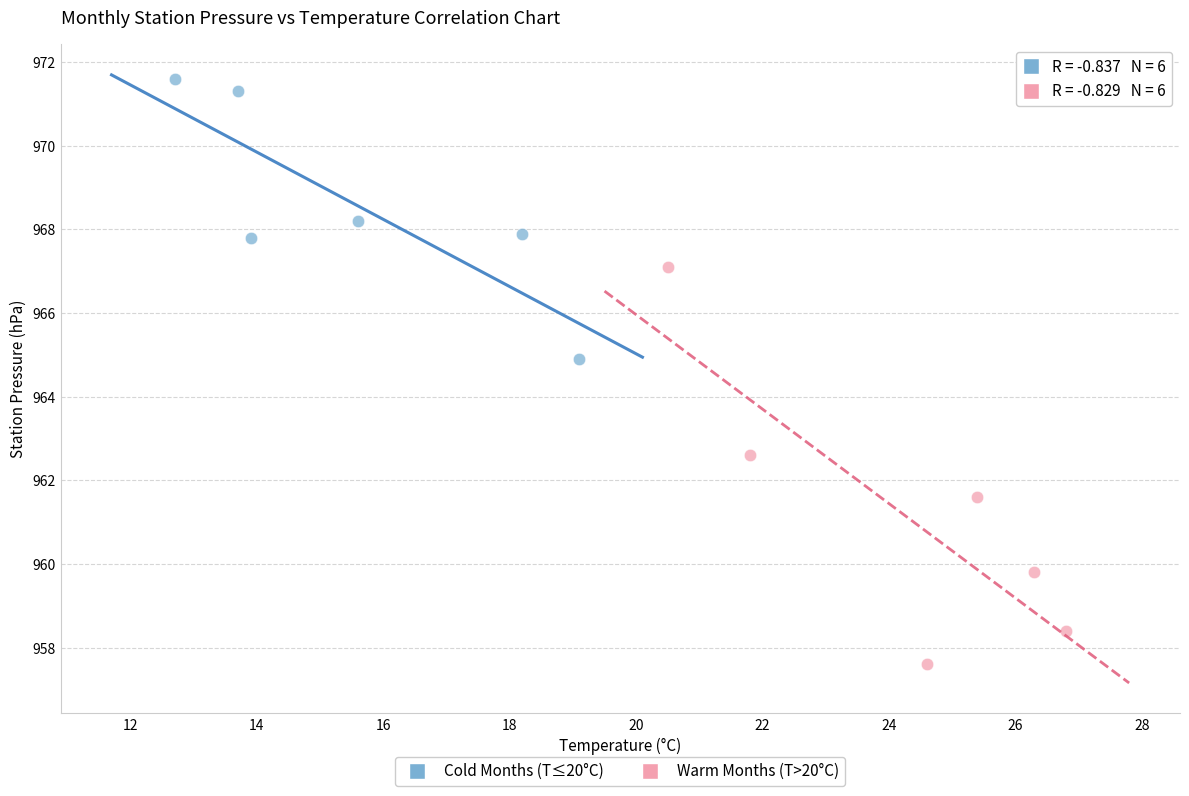

Which series contains the lowest Y value?

Warm Months (T>20°C)